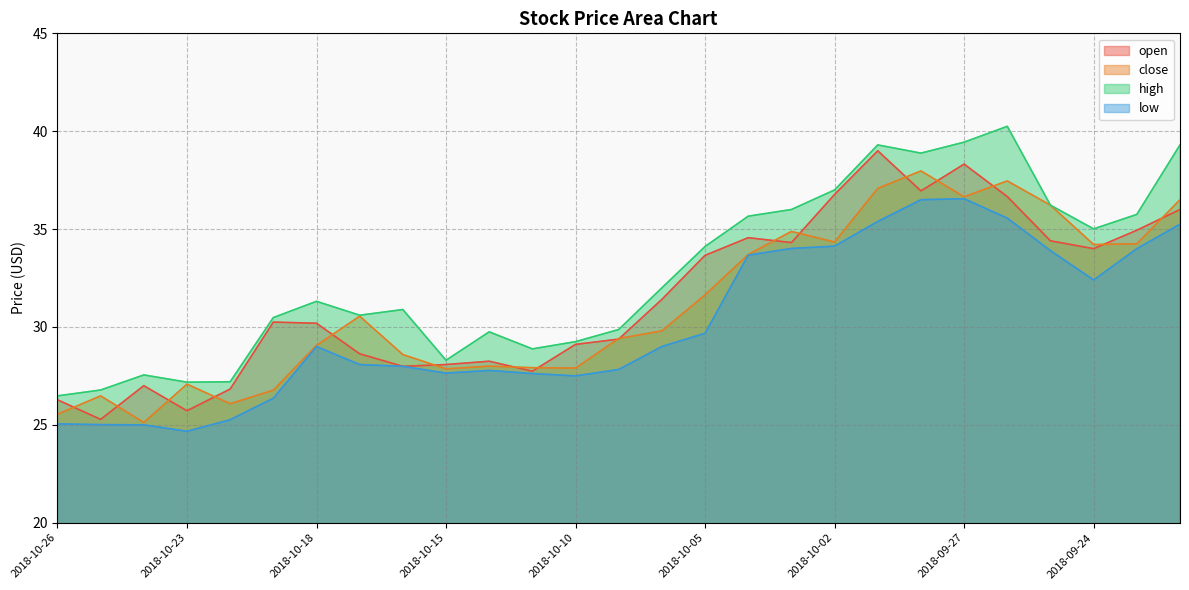

Reading left to right, transcribe all the data shown in this chart.

open: 2018-10-26=26.3	2018-10-25=25.3	2018-10-24=27.0	2018-10-23=25.7	2018-10-22=26.8	2018-10-19=30.2	2018-10-18=30.2	2018-10-17=28.6	2018-10-16=28.0	2018-10-15=28.1	2018-10-12=28.2	2018-10-11=27.7	2018-10-10=29.1	2018-10-09=29.4	2018-10-08=31.4	2018-10-05=33.7	2018-10-04=34.6	2018-10-03=34.3	2018-10-02=36.8	2018-10-01=39.0	2018-09-28=37.0	2018-09-27=38.3	2018-09-26=36.7	2018-09-25=34.4	2018-09-24=34.0	2018-09-21=34.9	2018-09-20=36.0
close: 2018-10-26=25.5	2018-10-25=26.5	2018-10-24=25.1	2018-10-23=27.1	2018-10-22=26.1	2018-10-19=26.8	2018-10-18=29.1	2018-10-17=30.5	2018-10-16=28.6	2018-10-15=27.9	2018-10-12=28.0	2018-10-11=27.9	2018-10-10=27.9	2018-10-09=29.4	2018-10-08=29.8	2018-10-05=31.6	2018-10-04=33.7	2018-10-03=34.9	2018-10-02=34.3	2018-10-01=37.1	2018-09-28=38.0	2018-09-27=36.7	2018-09-26=37.5	2018-09-25=36.2	2018-09-24=34.2	2018-09-21=34.2	2018-09-20=36.5
high: 2018-10-26=26.5	2018-10-25=26.8	2018-10-24=27.5	2018-10-23=27.2	2018-10-22=27.2	2018-10-19=30.5	2018-10-18=31.3	2018-10-17=30.6	2018-10-16=30.9	2018-10-15=28.3	2018-10-12=29.8	2018-10-11=28.9	2018-10-10=29.2	2018-10-09=29.9	2018-10-08=32.0	2018-10-05=34.1	2018-10-04=35.7	2018-10-03=36.0	2018-10-02=37.0	2018-10-01=39.3	2018-09-28=38.9	2018-09-27=39.4	2018-09-26=40.2	2018-09-25=36.2	2018-09-24=35.0	2018-09-21=35.8	2018-09-20=39.3
low: 2018-10-26=25.0	2018-10-25=25.0	2018-10-24=25.0	2018-10-23=24.7	2018-10-22=25.3	2018-10-19=26.4	2018-10-18=29.0	2018-10-17=28.1	2018-10-16=28.0	2018-10-15=27.6	2018-10-12=27.8	2018-10-11=27.6	2018-10-10=27.5	2018-10-09=27.8	2018-10-08=29.0	2018-10-05=29.7	2018-10-04=33.7	2018-10-03=34.0	2018-10-02=34.1	2018-10-01=35.4	2018-09-28=36.5	2018-09-27=36.5	2018-09-26=35.6	2018-09-25=33.9	2018-09-24=32.4	2018-09-21=34.0	2018-09-20=35.2